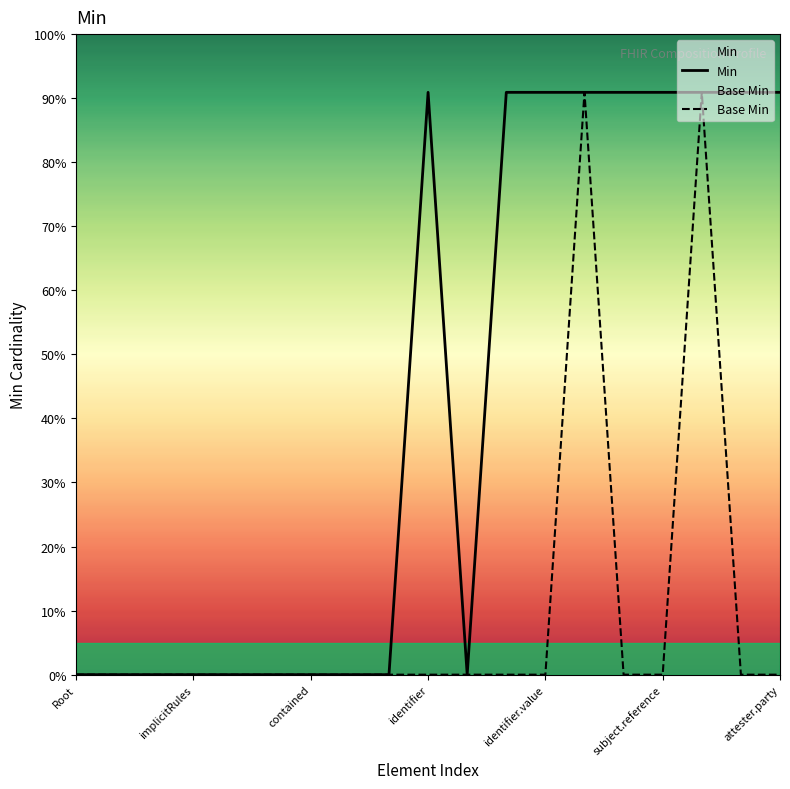

At which category does the chart reach its minimum across all series?

Root